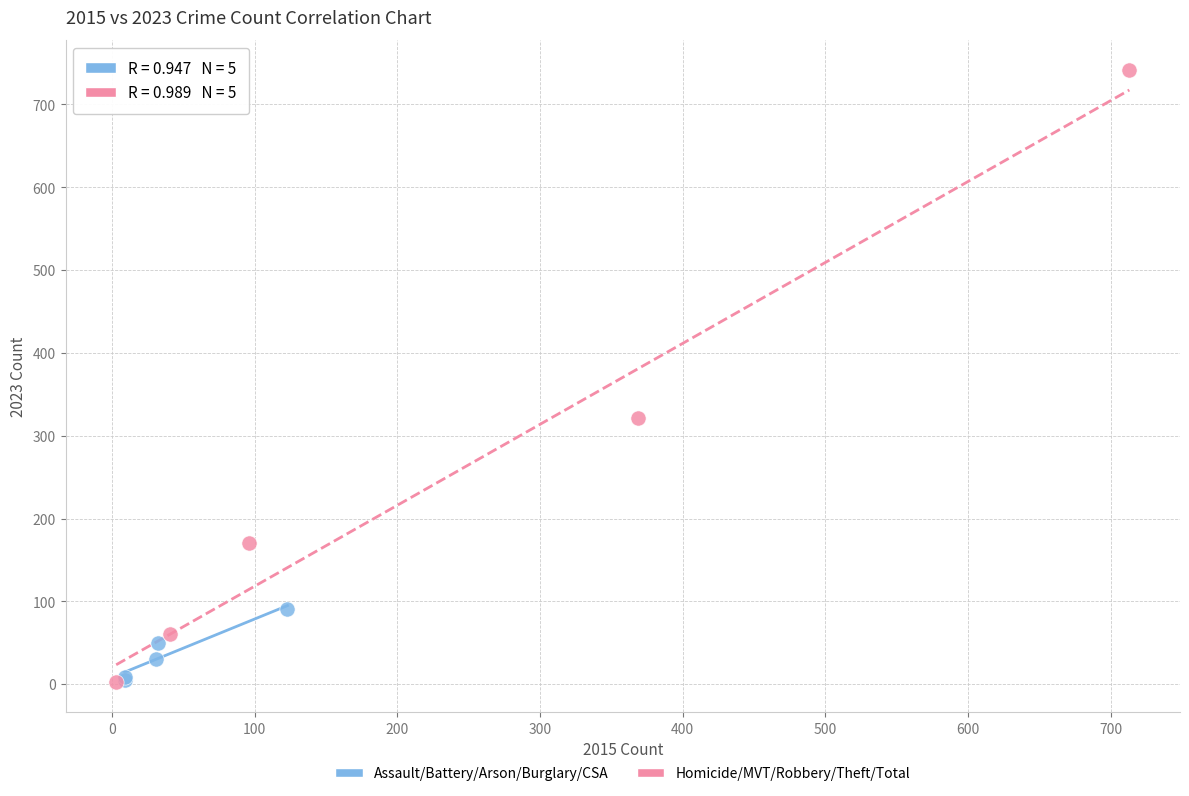

Which series has the widest spread of Y values?

Homicide/MVT/Robbery/Theft/Total